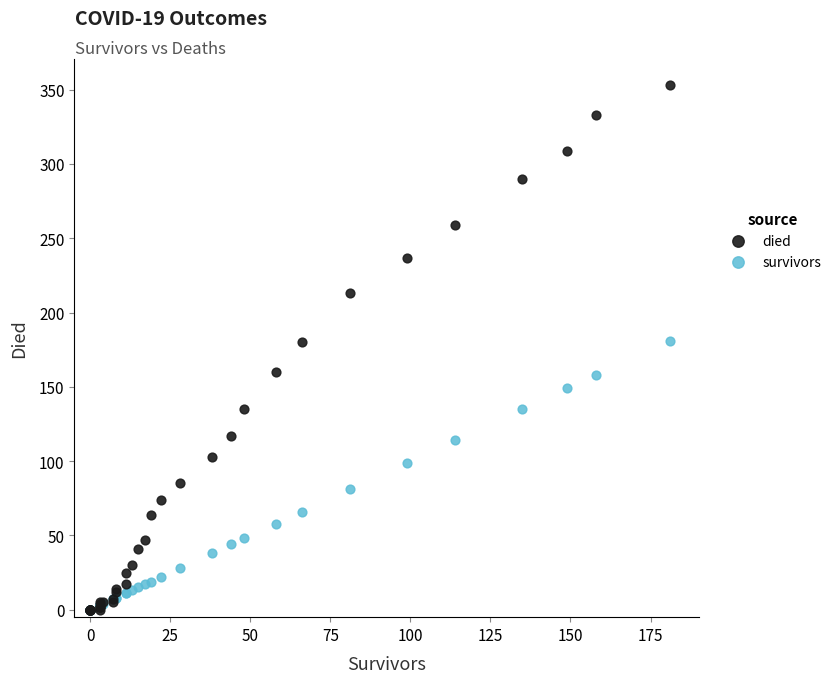

Which series has the widest spread of Y values?

died